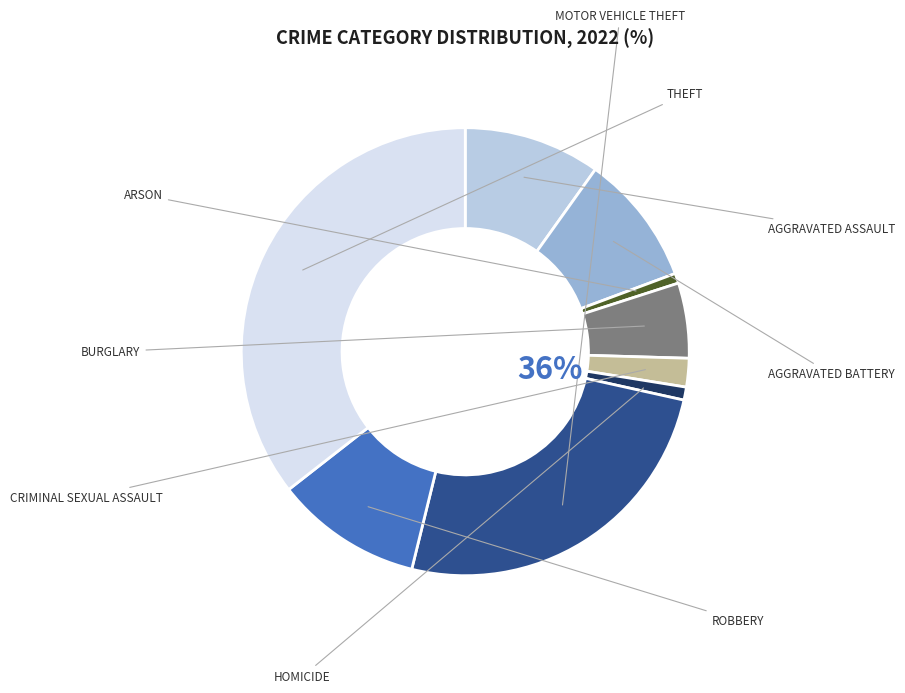

Combined, what portion of the pie is Robbery and Arson?

11.3%